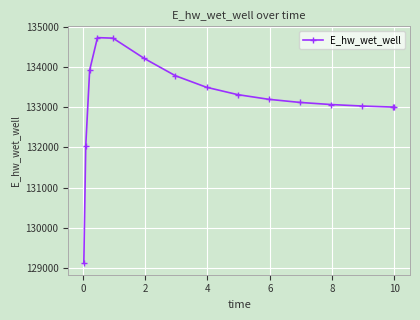

How many data points are above 133195?

8